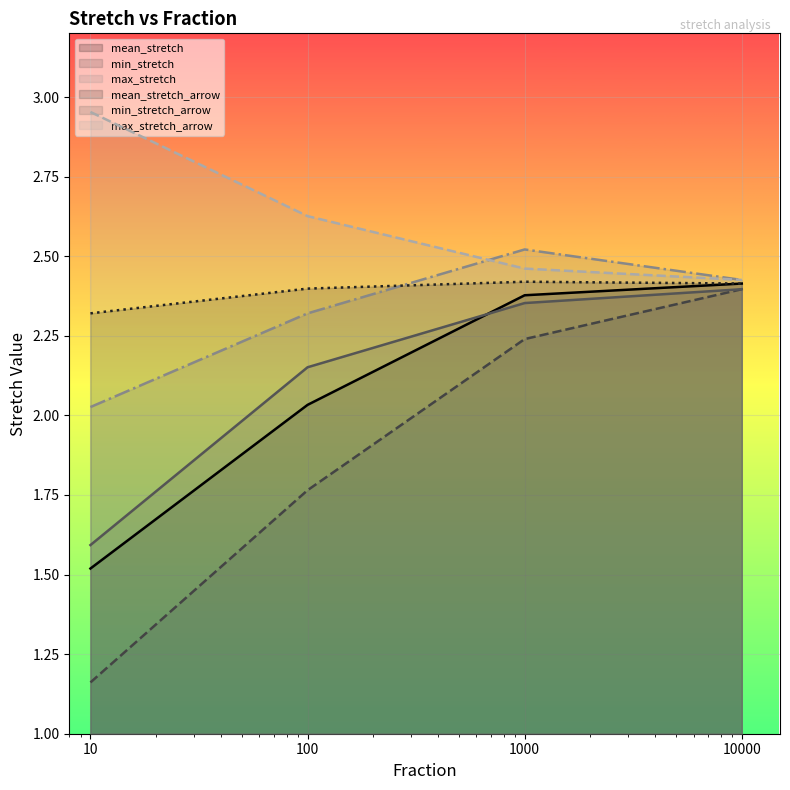

Which series has the widest spread of values?

min_stretch